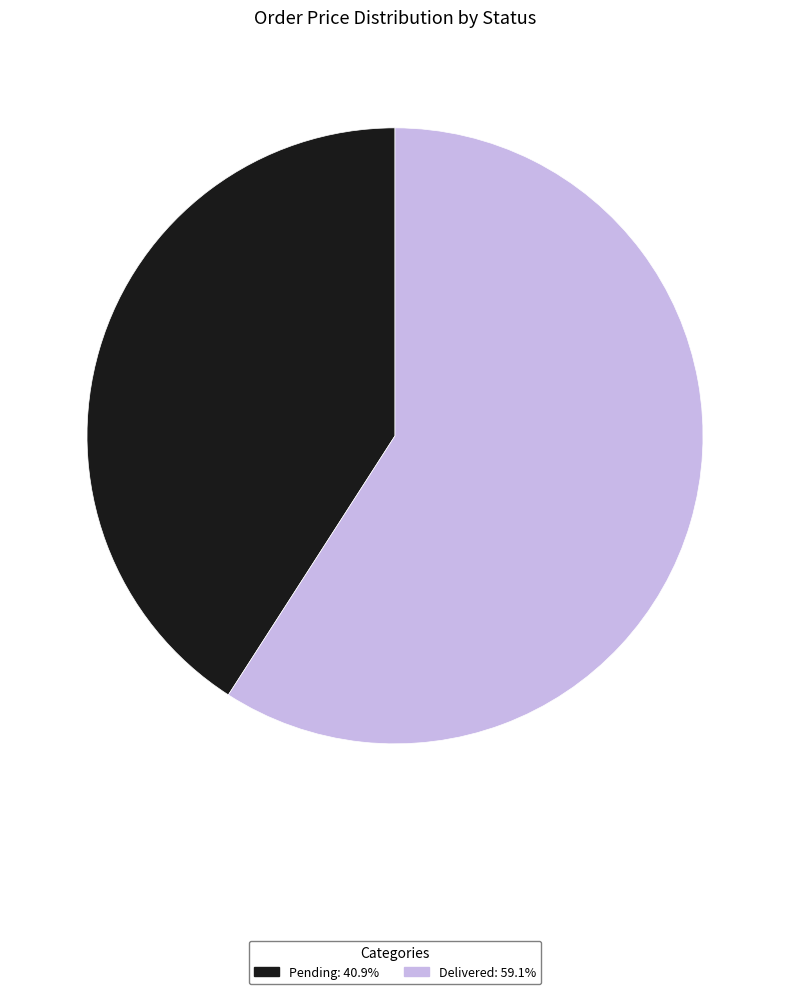

Which has a higher value, Delivered or Pending?

Delivered